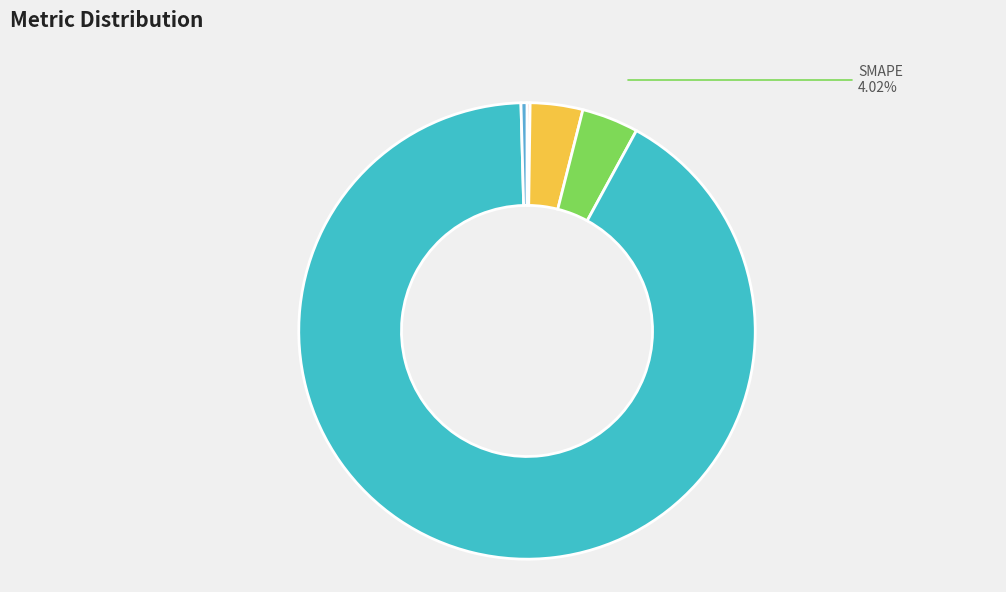

Which slice is the largest?

Training Time